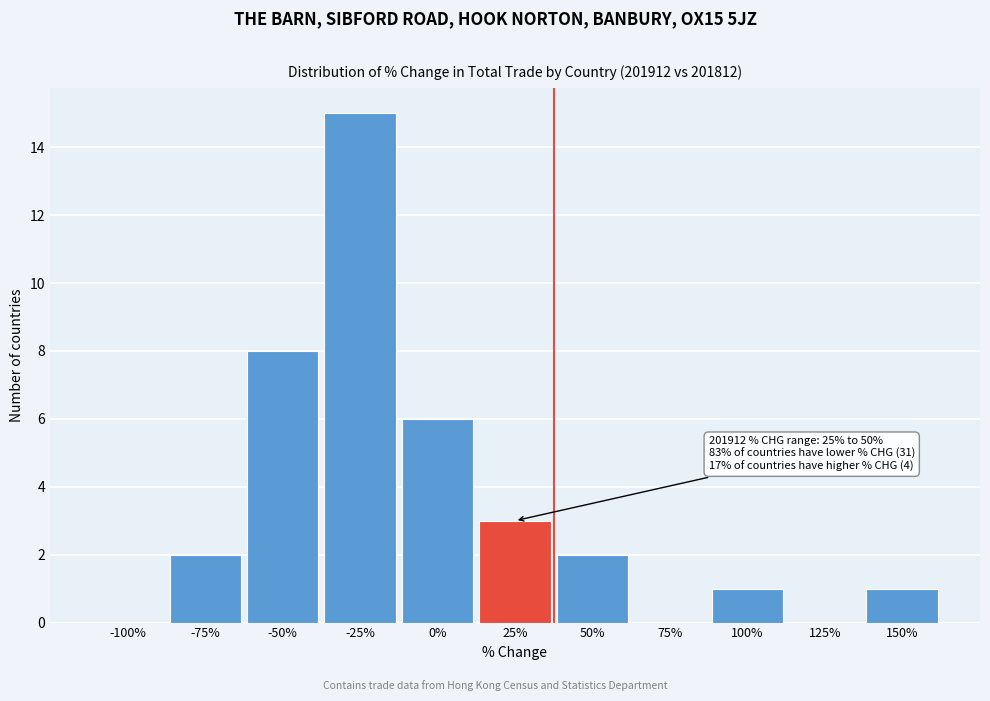

Reading right to left, list all the values displayed in this chart.

150%=1	125%=0	100%=1	75%=0	50%=2	25%=3	0%=6	-25%=15	-50%=8	-75%=2	-100%=0